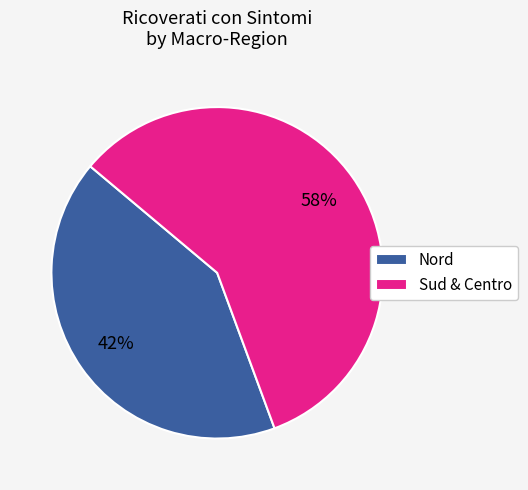

Which has a higher value, Nord or Sud & Centro?

Sud & Centro